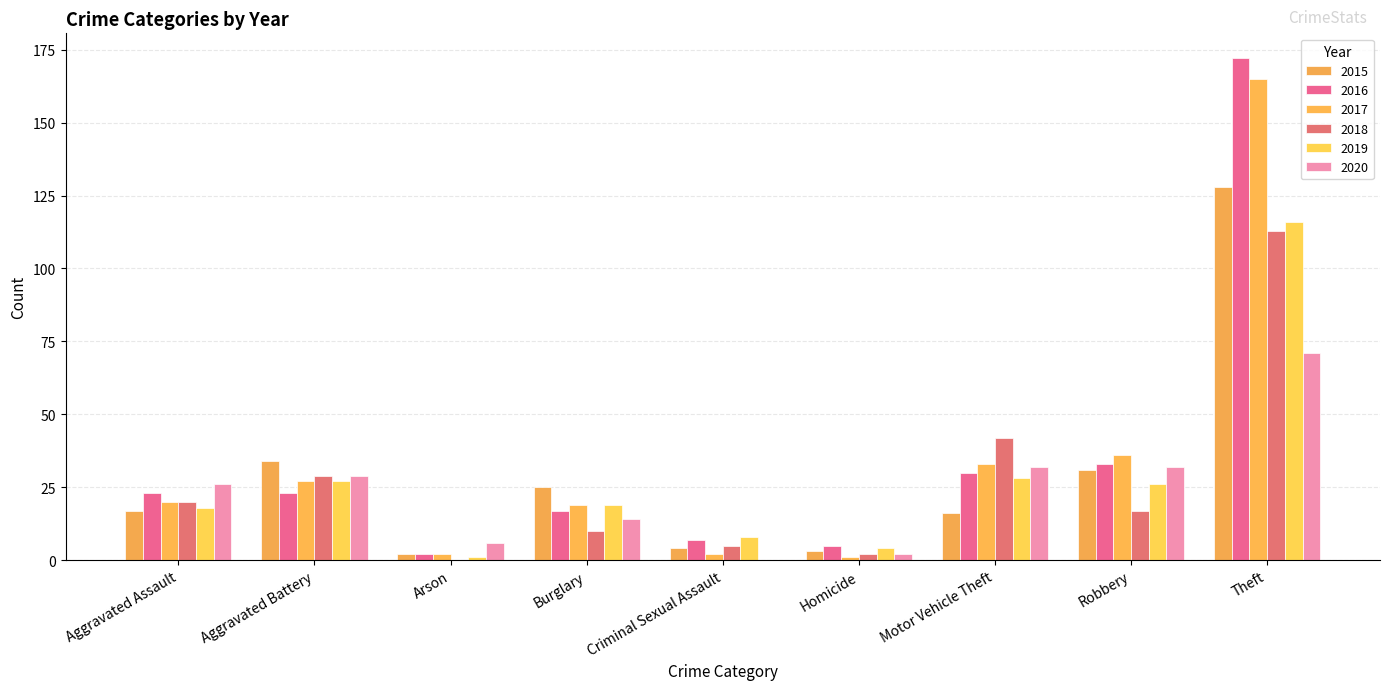

Is it true that 2017 equals 3 at Criminal Sexual Assault?

False